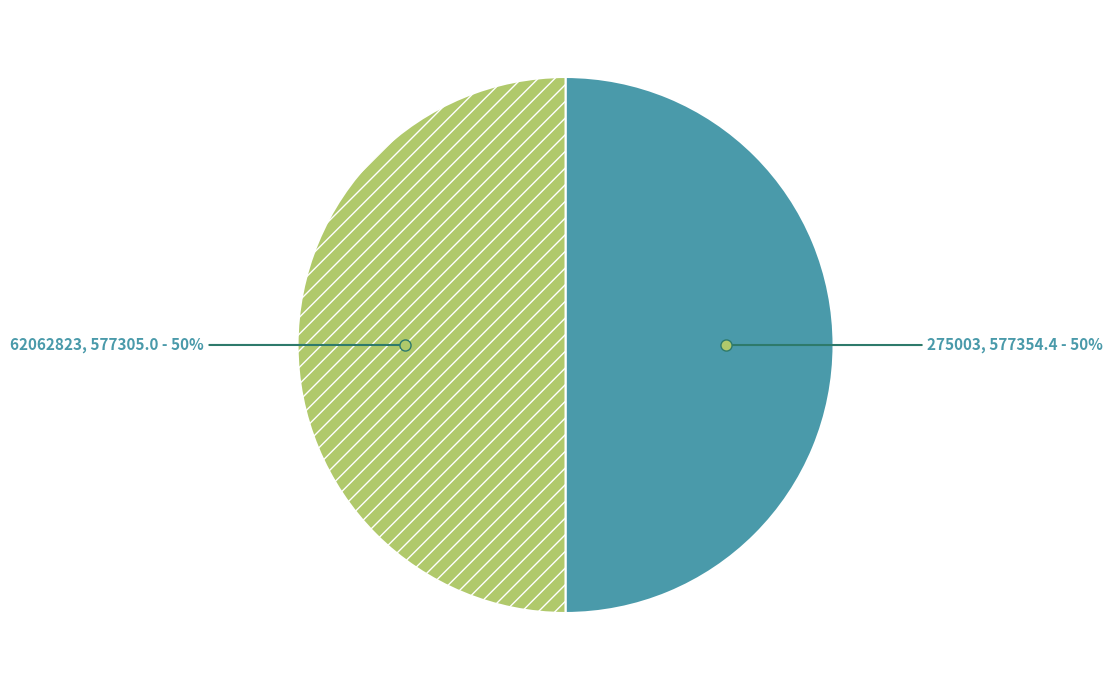

How many slices are in this pie chart?

2